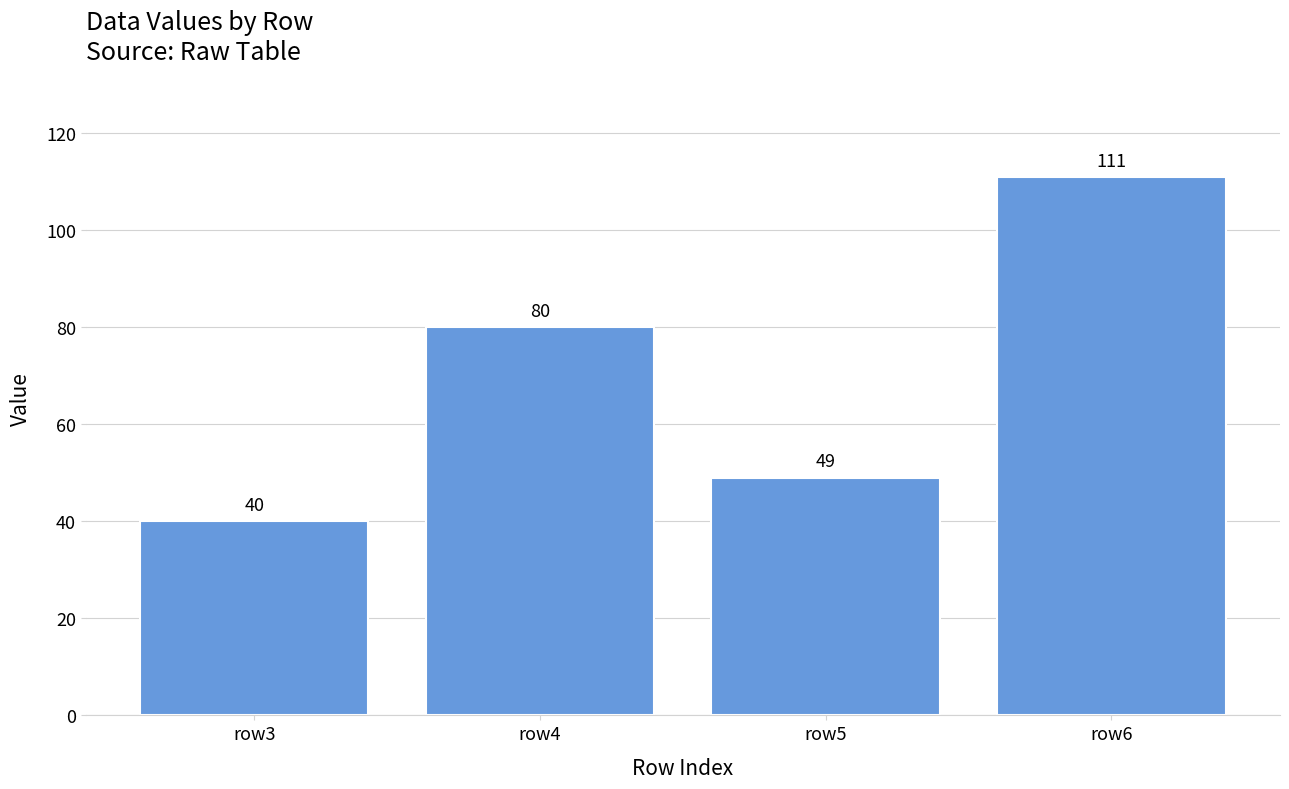

Reading left to right, list all the values displayed in this chart.

row3=40	row4=80	row5=49	row6=111